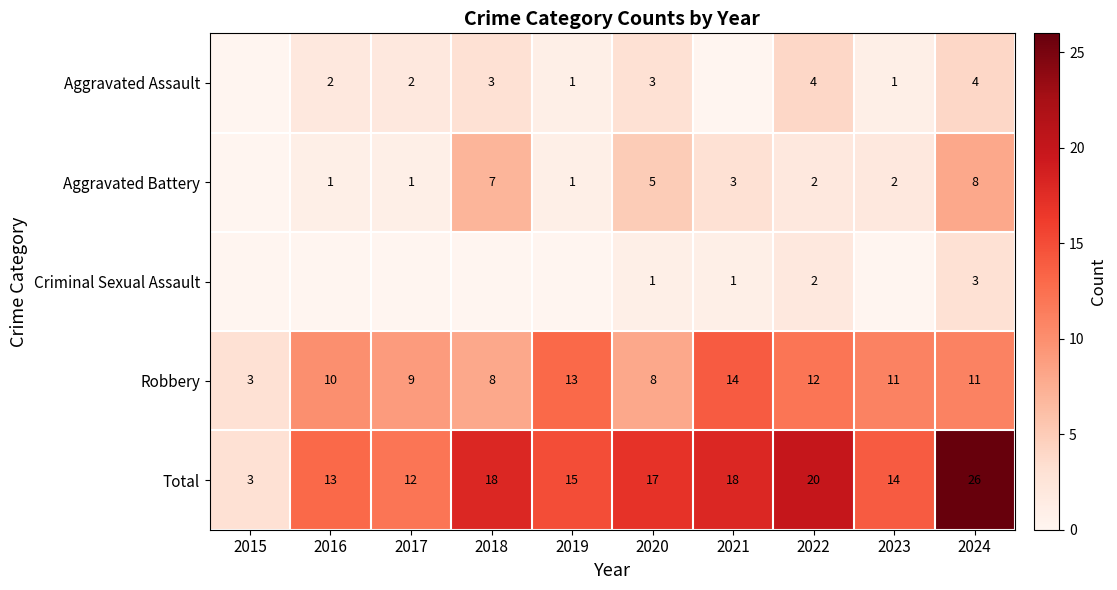

True or false: Total has a value of 6.6 at 2019.

False